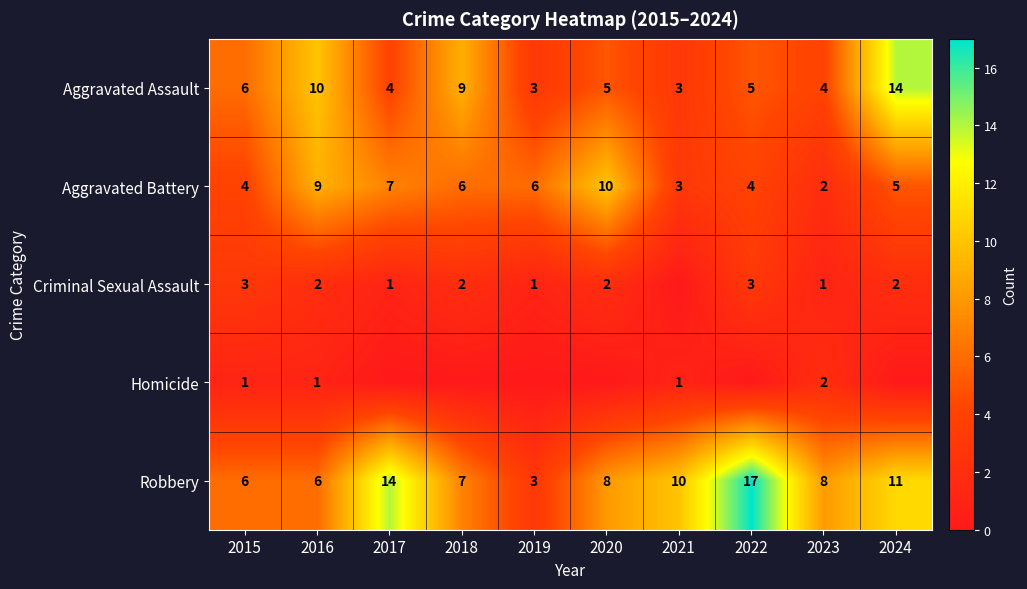

How many Aggravated Battery values are between 4 and 7?

6